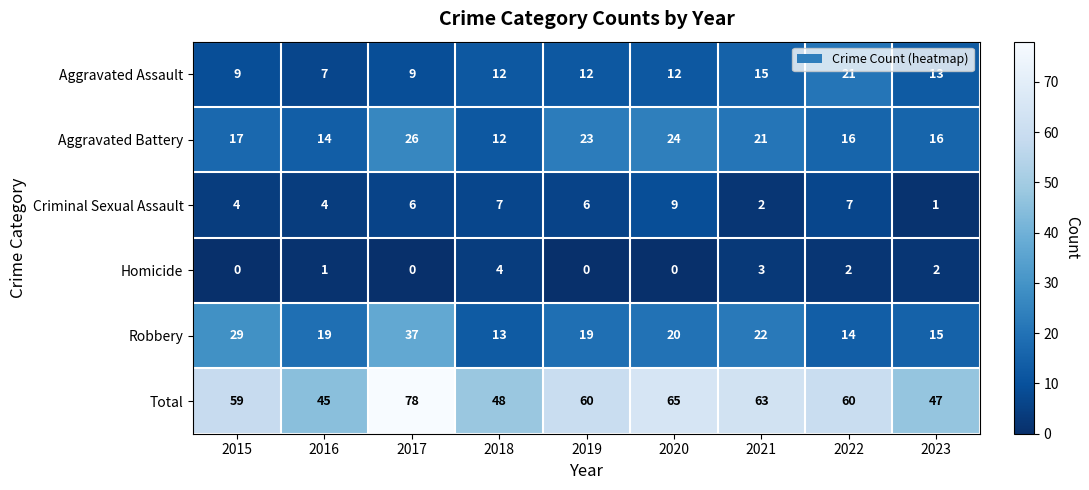

Rank the series at 2016 from lowest to highest value.

Homicide, Criminal Sexual Assault, Aggravated Assault, Aggravated Battery, Robbery, Total